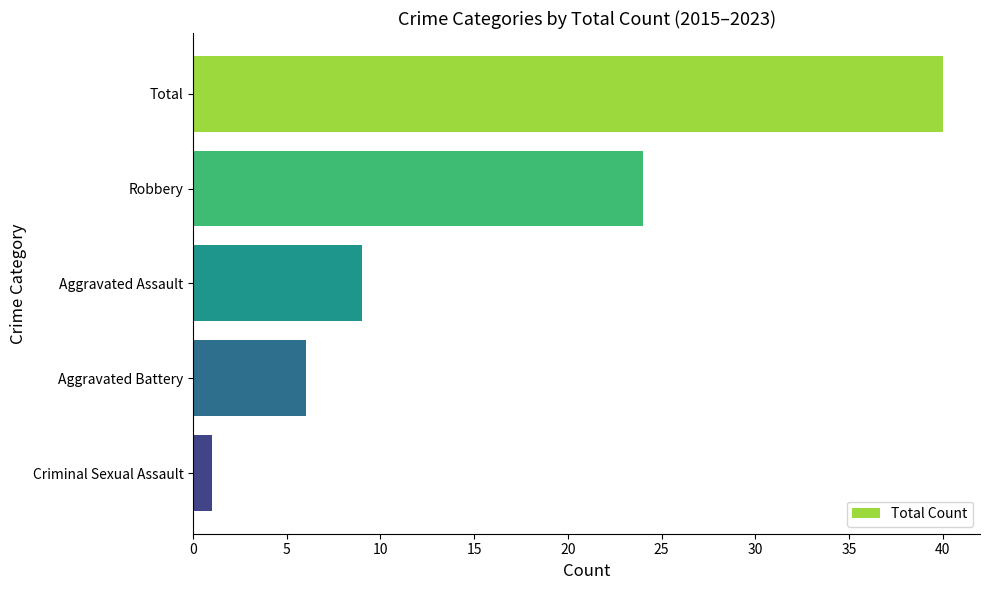

What is the minimum value shown in the chart?

1